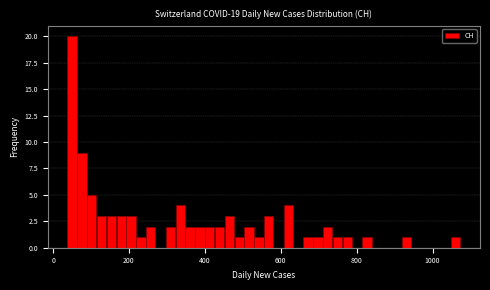

Around what value on the x-axis is the tallest bar? Give the approximate position of its centre, as read against the axis.

40